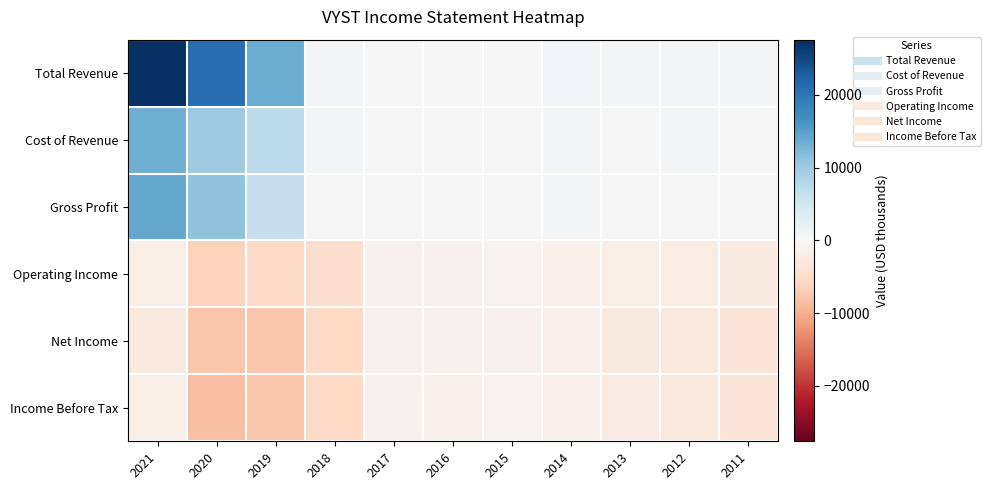

How many distinct data groups are displayed?

6